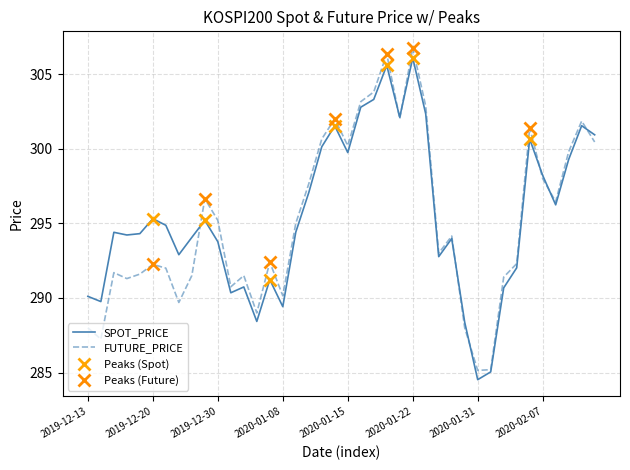

True or false: FUTURE_PRICE has more than 0 points higher than both neighbors.

True